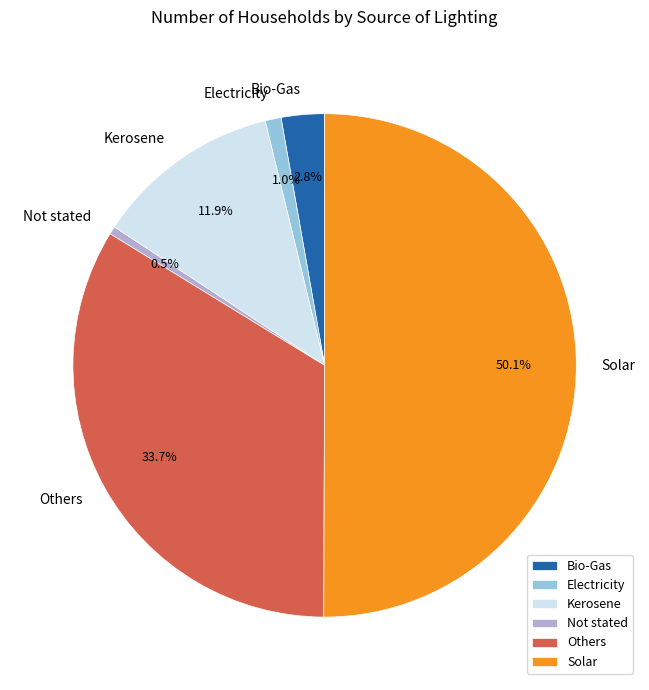

Is it true that Others is 34% of the pie?

True